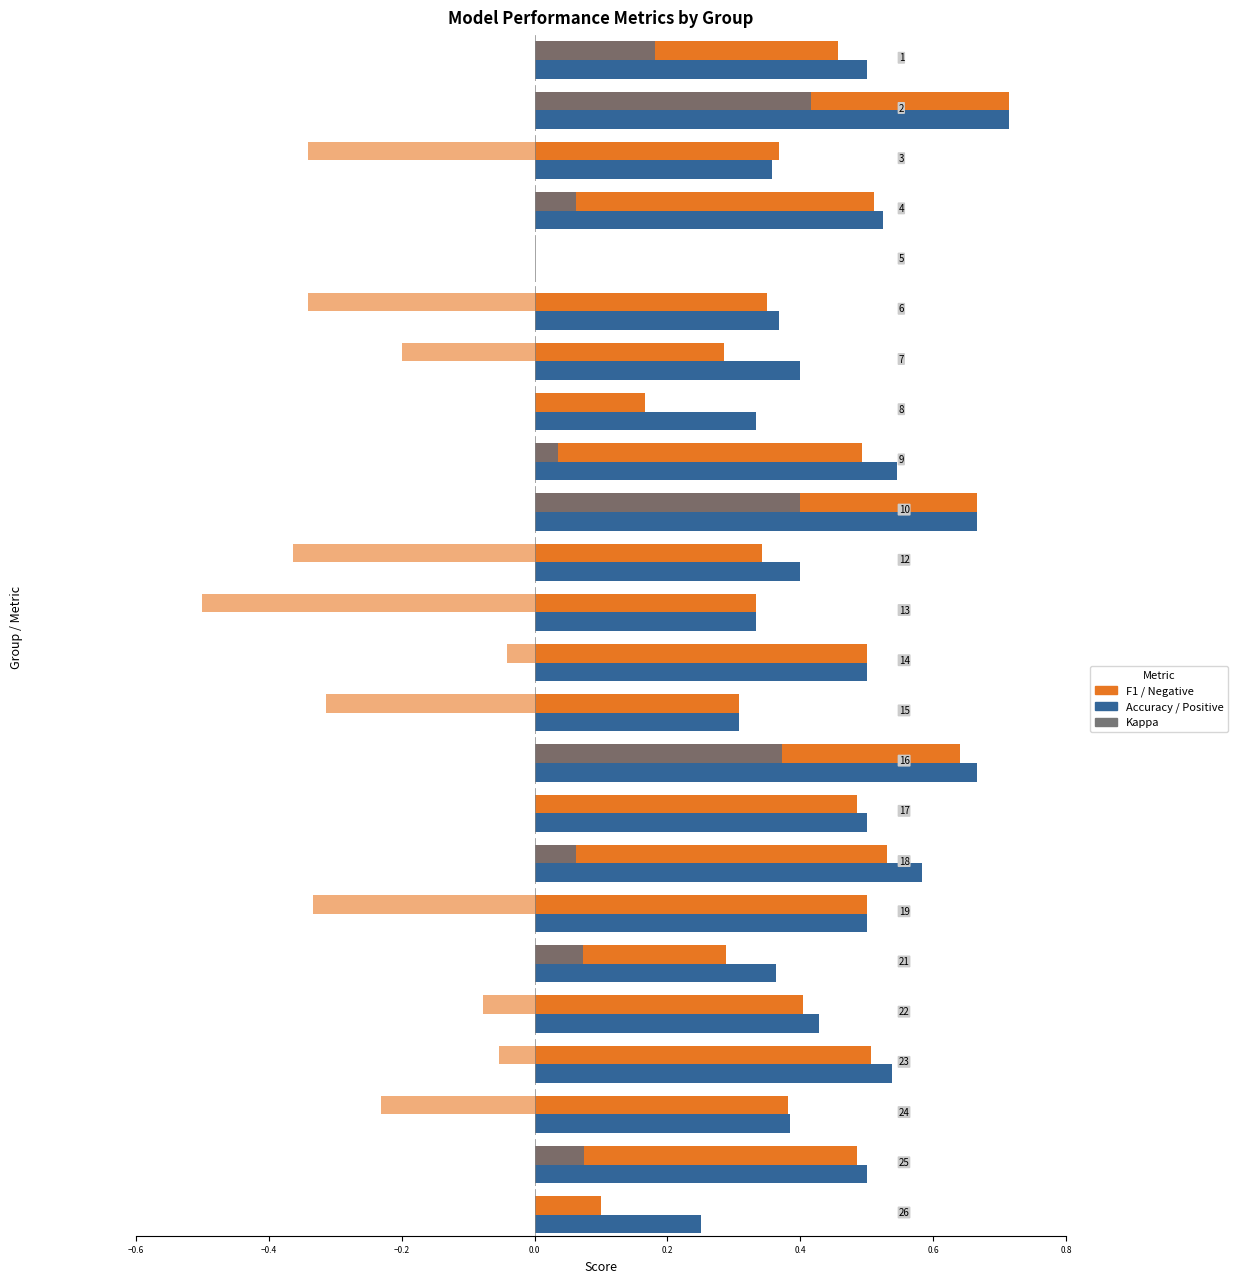

At how many categories does at least one series exceed 0?

23